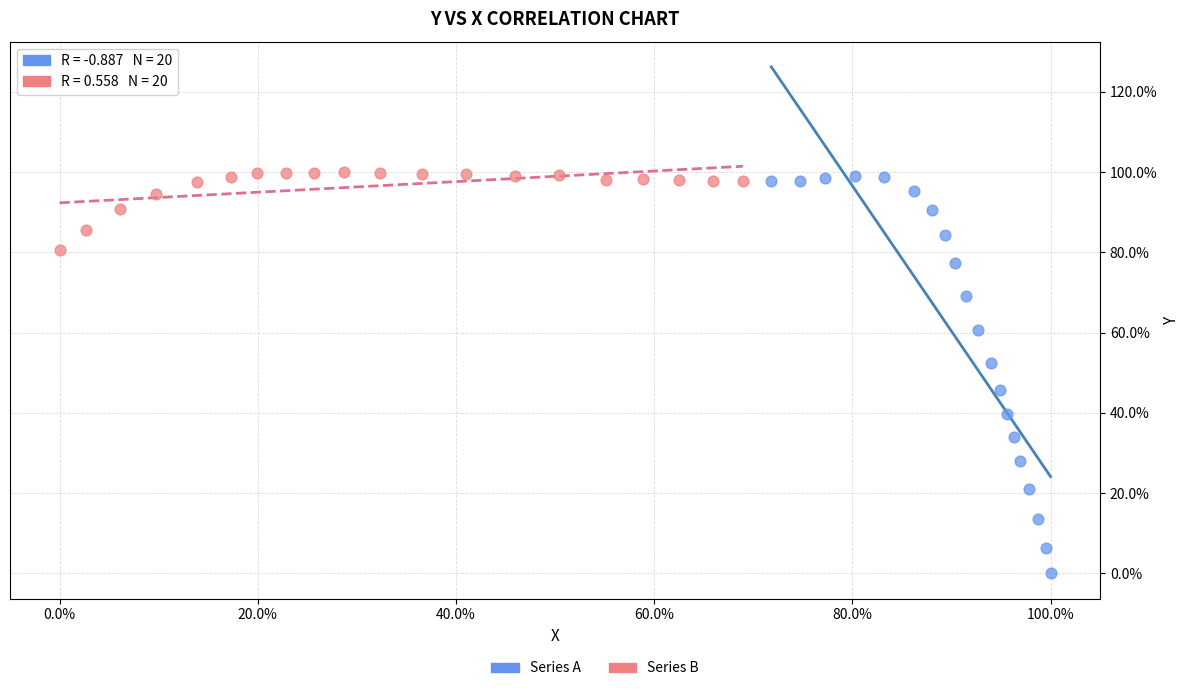

Which series has the largest Y range (max minus min)?

Series A